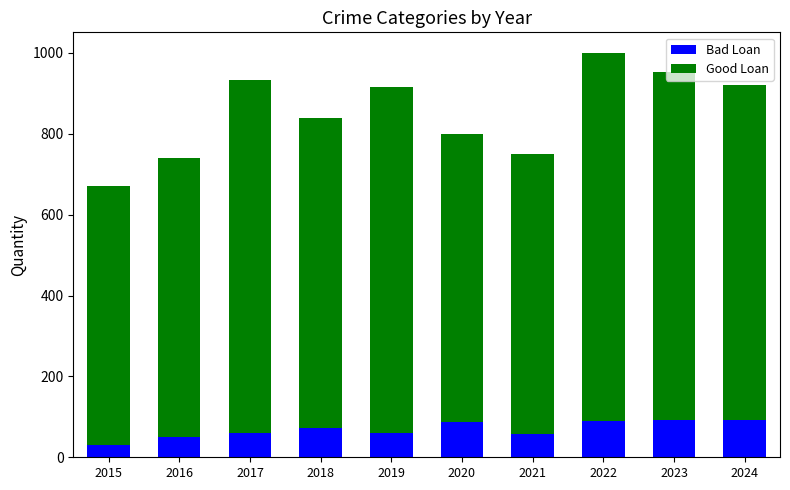

What is the sum of the Bad Loan values at 2019 and 2024?

152